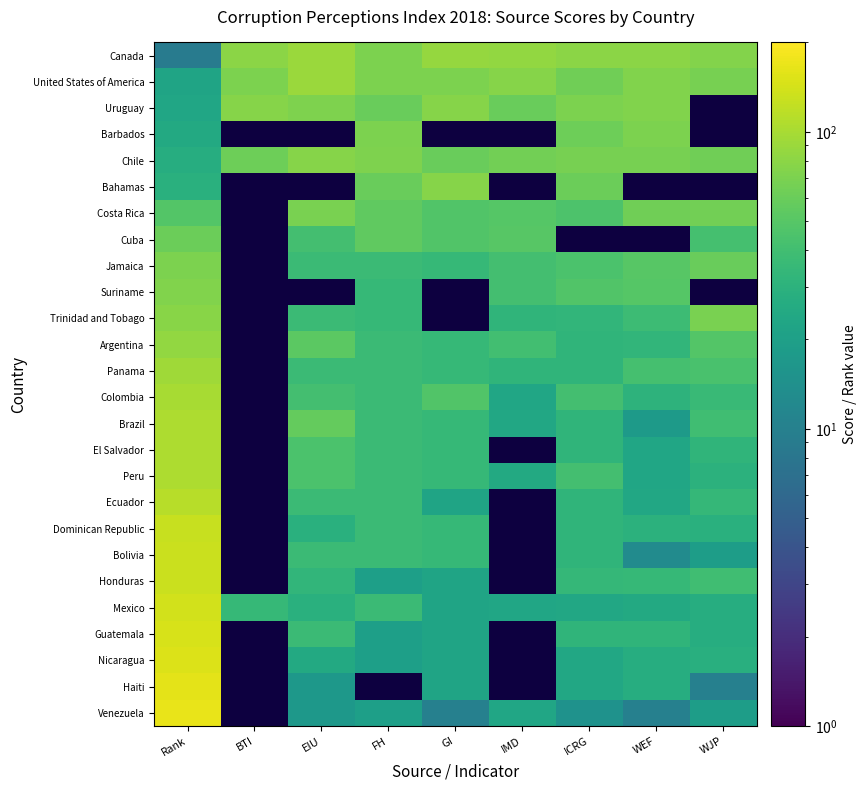

At which label is Uruguay closest to 50?

FH